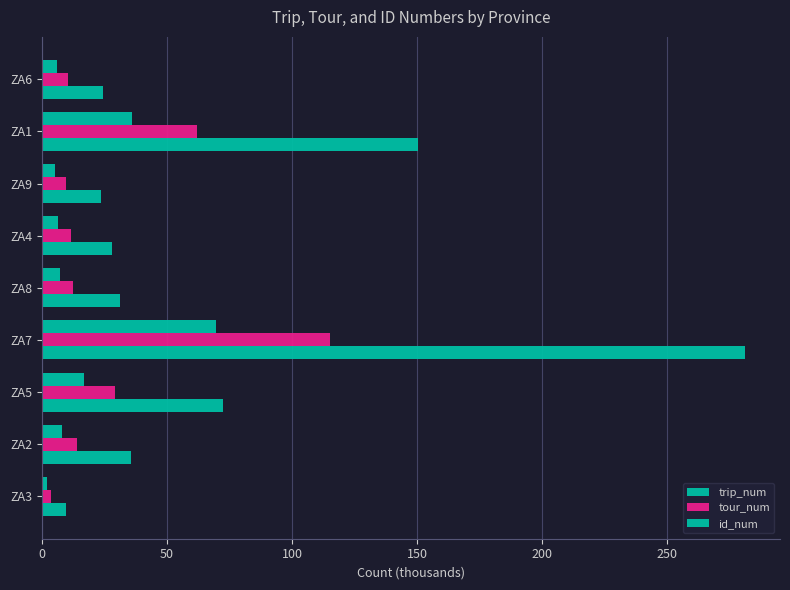

How many distinct data groups are displayed?

3